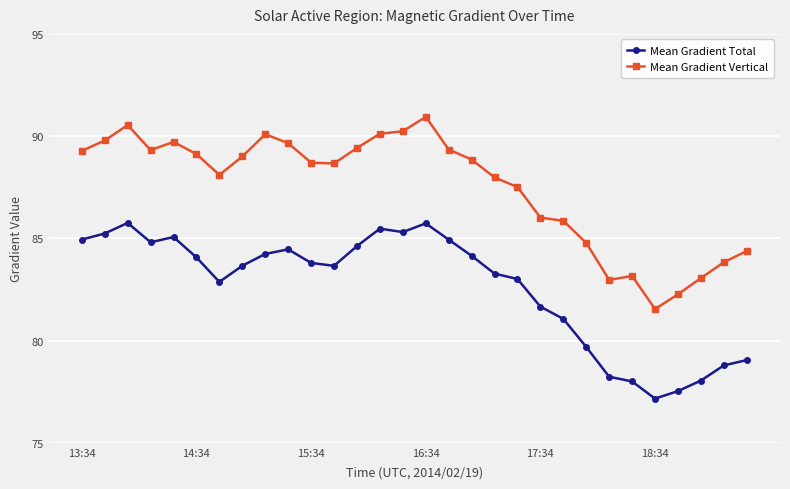

What is the maximum value shown in the chart?

90.9